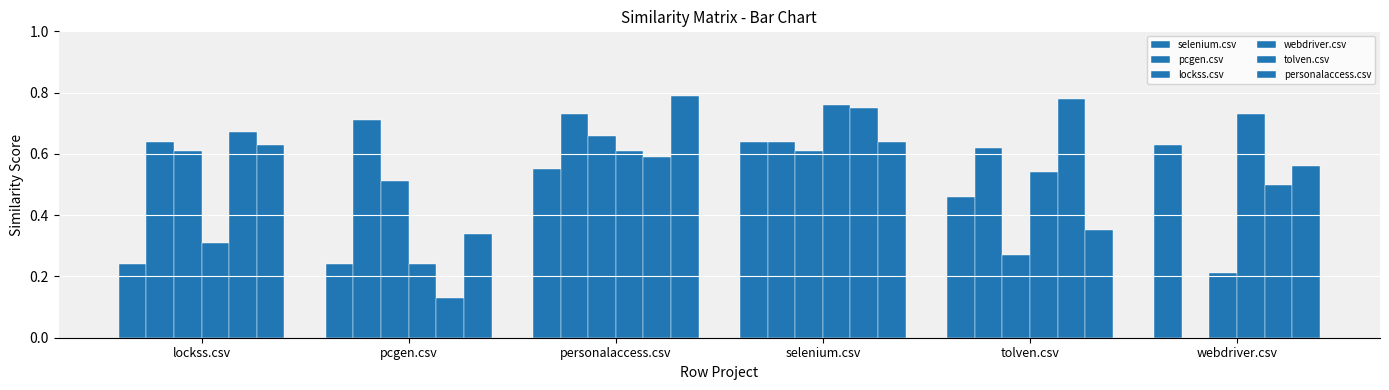

Reading right to left, extract all data points from this chart.

selenium.csv: 0.6	0.5	0.6	0.6	0.2	0.2
pcgen.csv: 0.0	0.6	0.6	0.7	0.7	0.6
lockss.csv: 0.2	0.3	0.6	0.7	0.5	0.6
webdriver.csv: 0.7	0.5	0.8	0.6	0.2	0.3
tolven.csv: 0.5	0.8	0.8	0.6	0.1	0.7
personalaccess.csv: 0.6	0.3	0.6	0.8	0.3	0.6